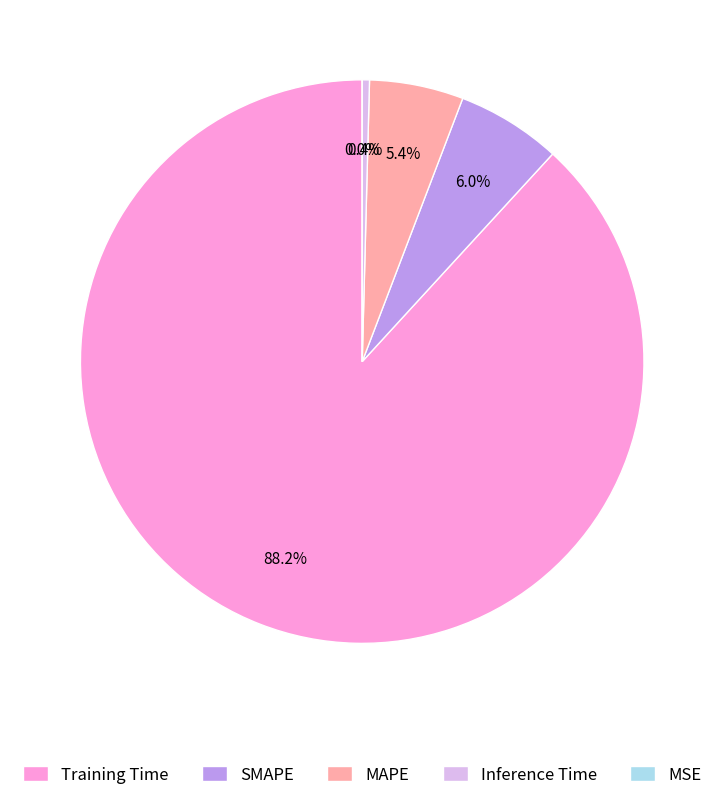

Rank the categories by value from lowest to highest.

MSE, Inference Time, MAPE, SMAPE, Training Time